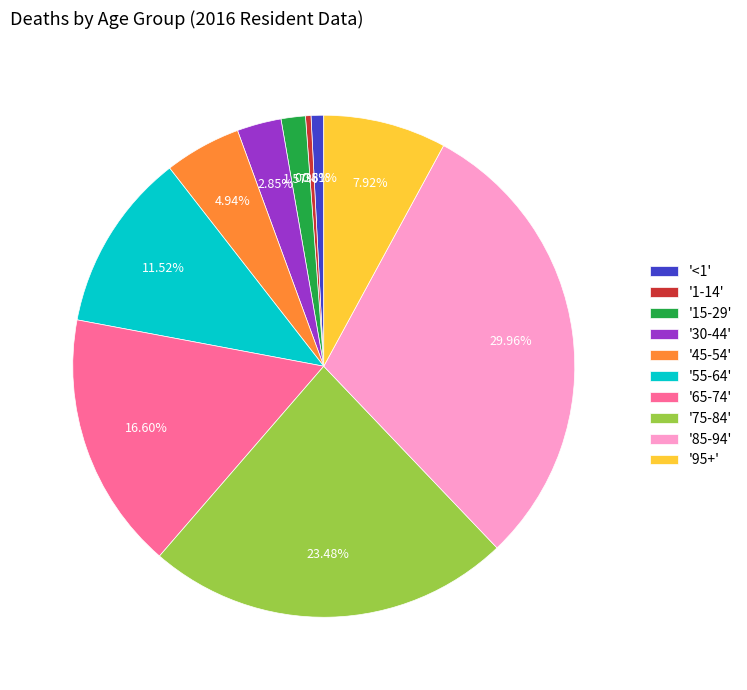

Is there any slice that represents more than half of the pie?

No